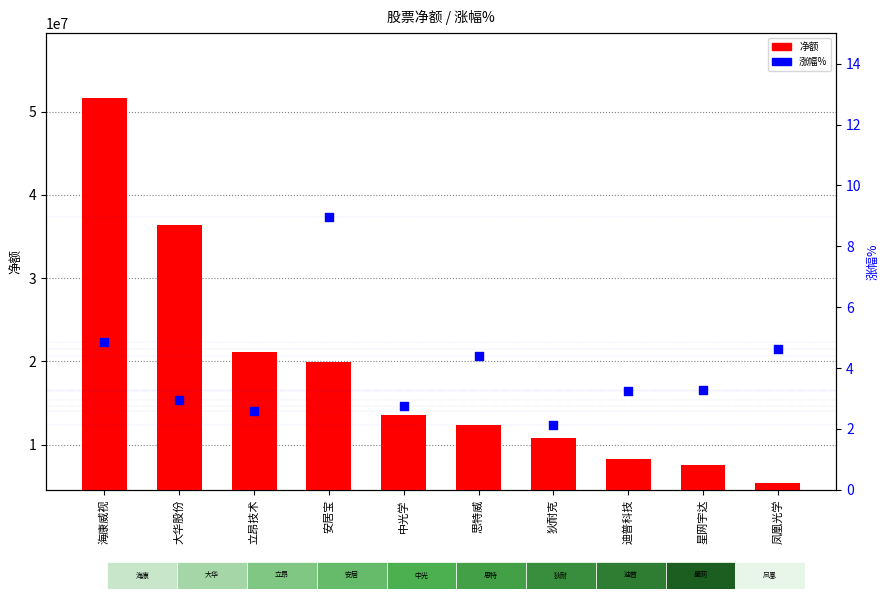

What are all the series names shown in the legend?

净额, 涨幅%